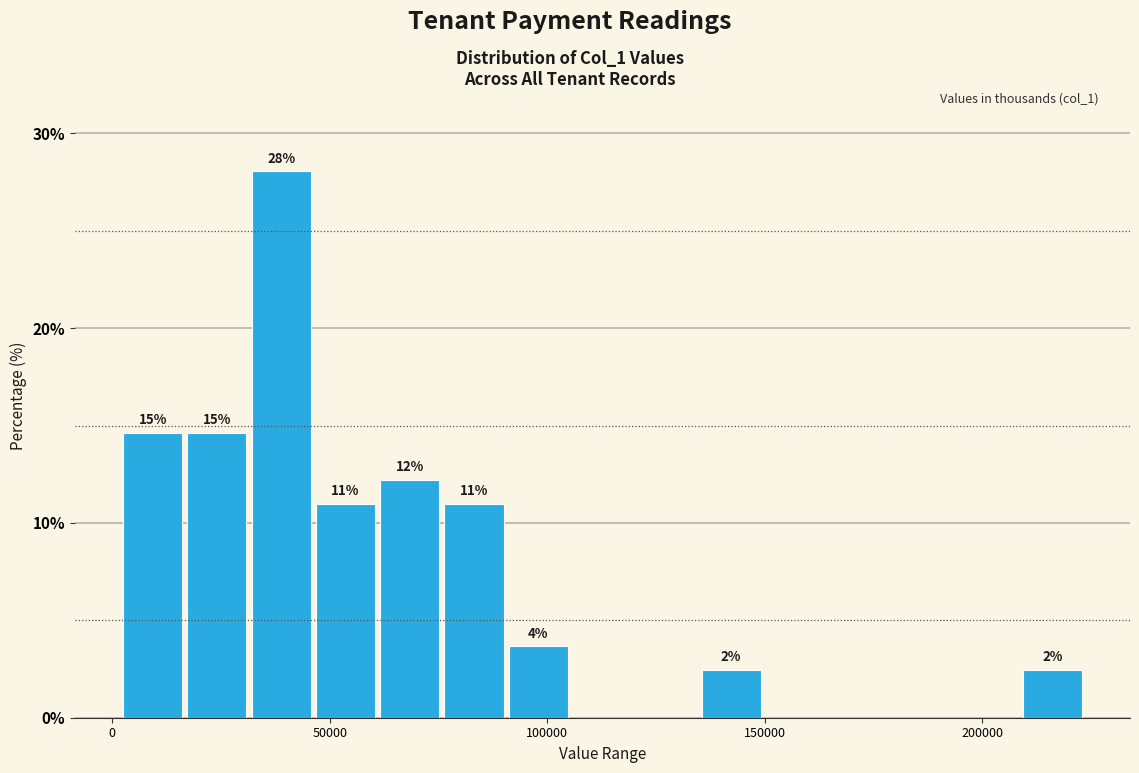

Around what value on the x-axis is the tallest bar? Give the approximate position of its centre, as read against the axis.

40000